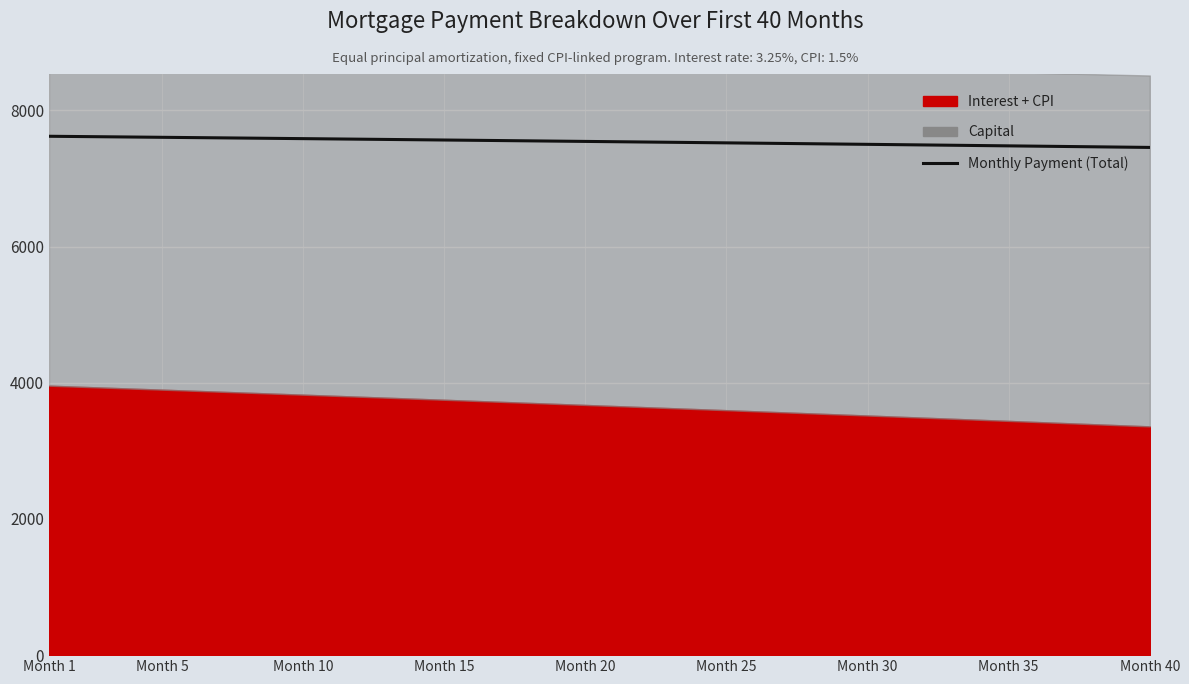

What is the highest value of the Monthly Payment (Total) series?

7619.8